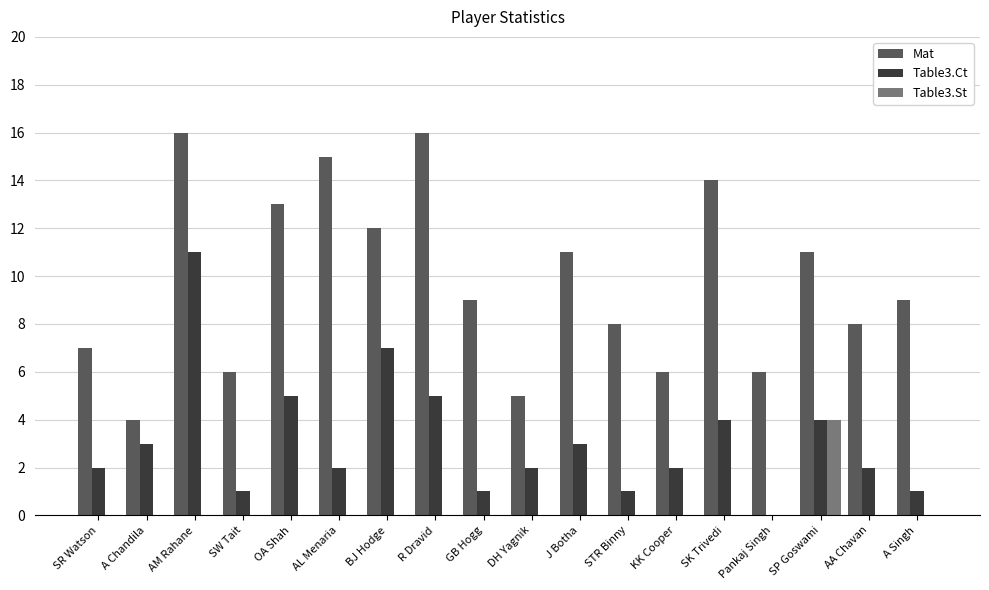

Is it true that Table3.St equals -2 at KK Cooper?

False